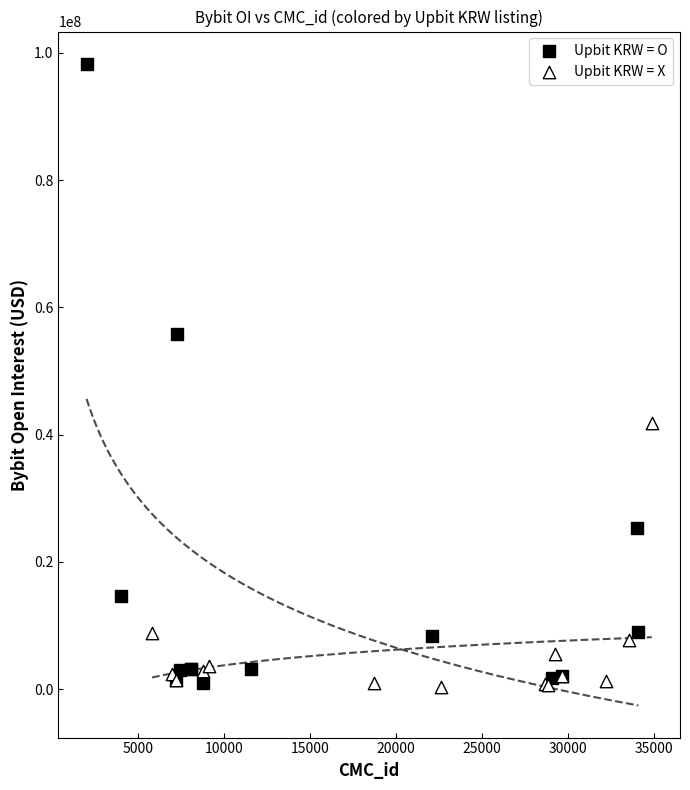

What are all the series names shown in the legend?

Upbit KRW = O, Upbit KRW = X